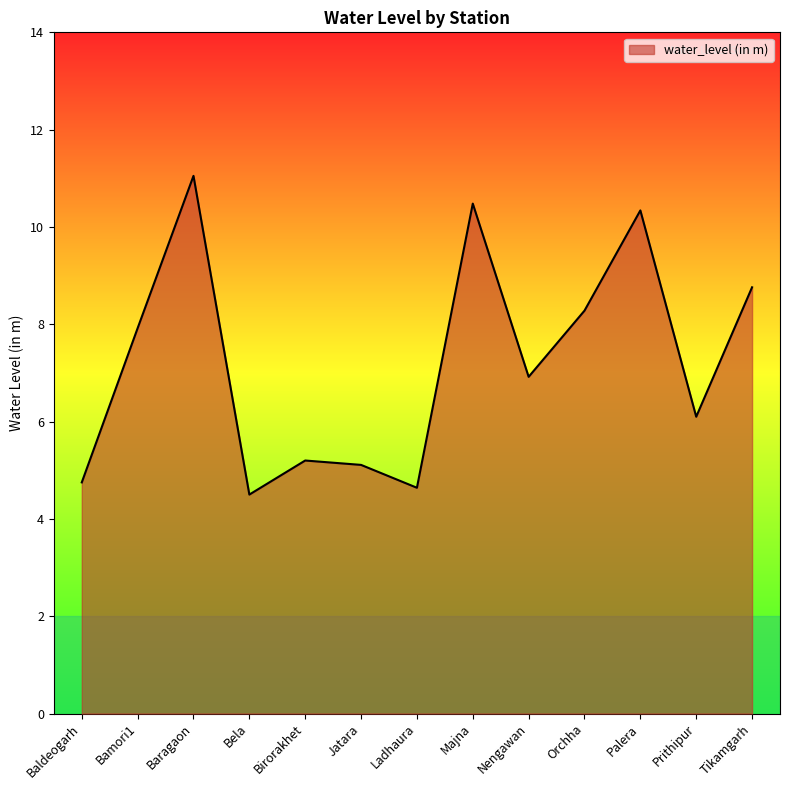

Between Orchha and Birorakhet, which is larger?

Orchha